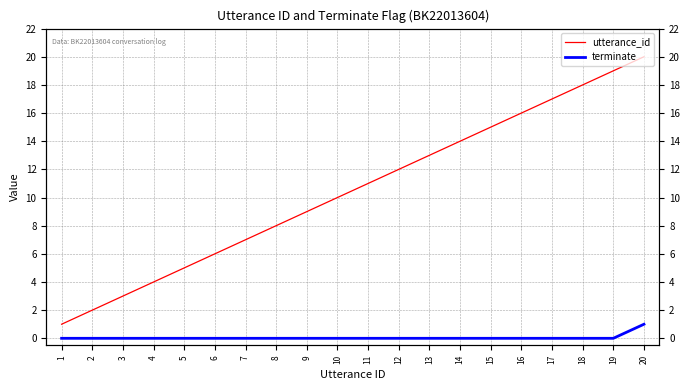

The utterance_id series shows 14 at 8. True or false?

False